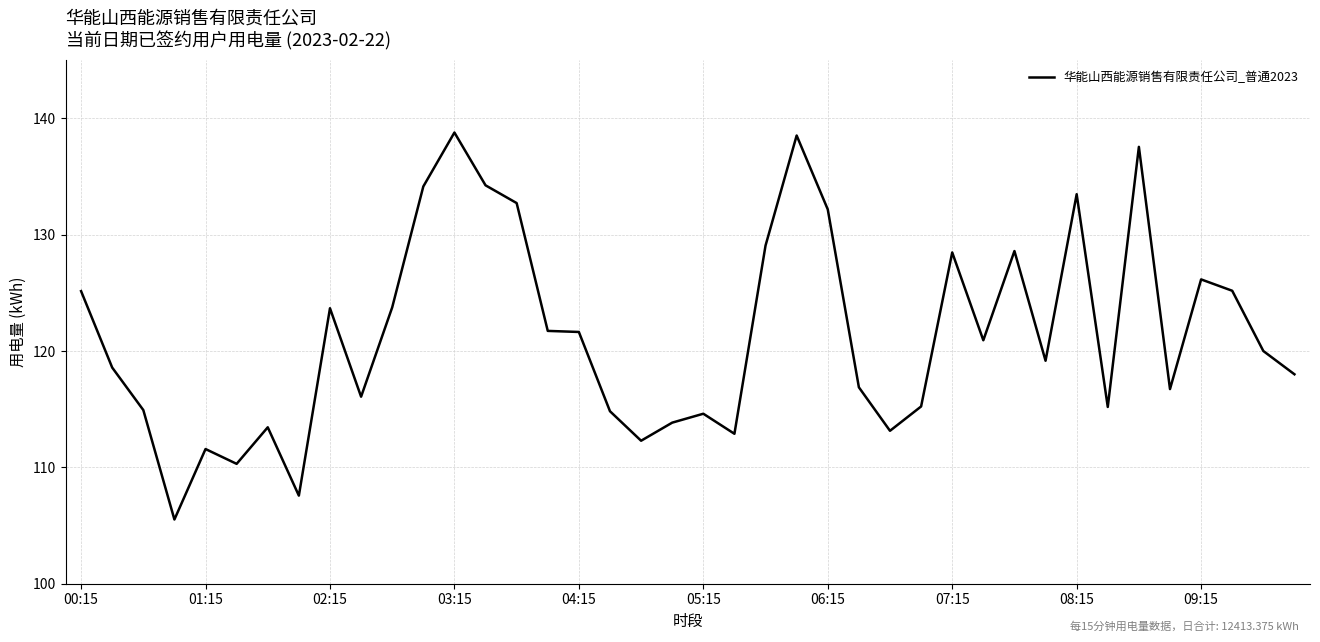

What is the maximum value shown in the chart?

138.8